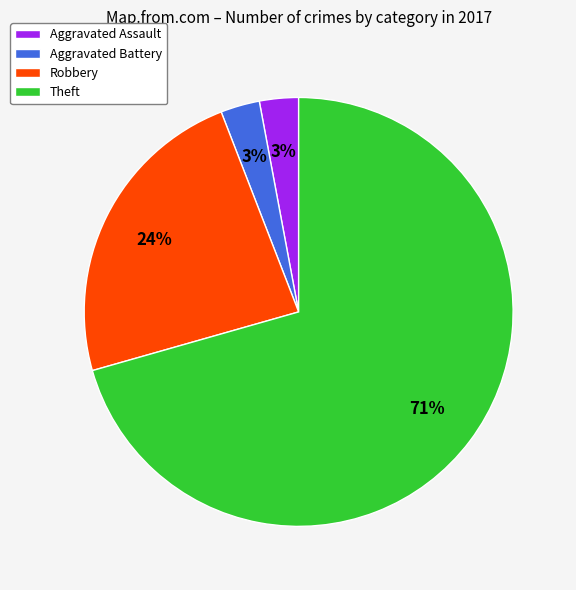

Is the sum of Theft and Robbery greater than half?

Yes